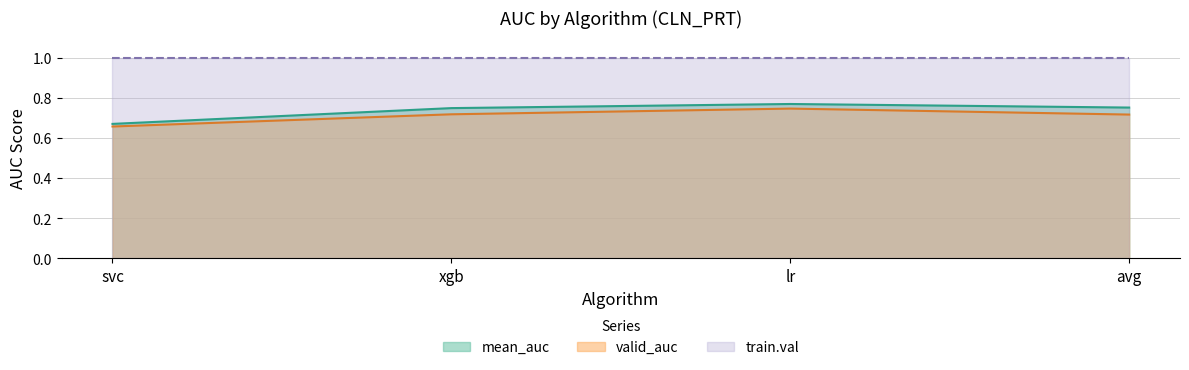

In valid_auc, how many points are higher than both neighbors (excluding endpoints)?

1